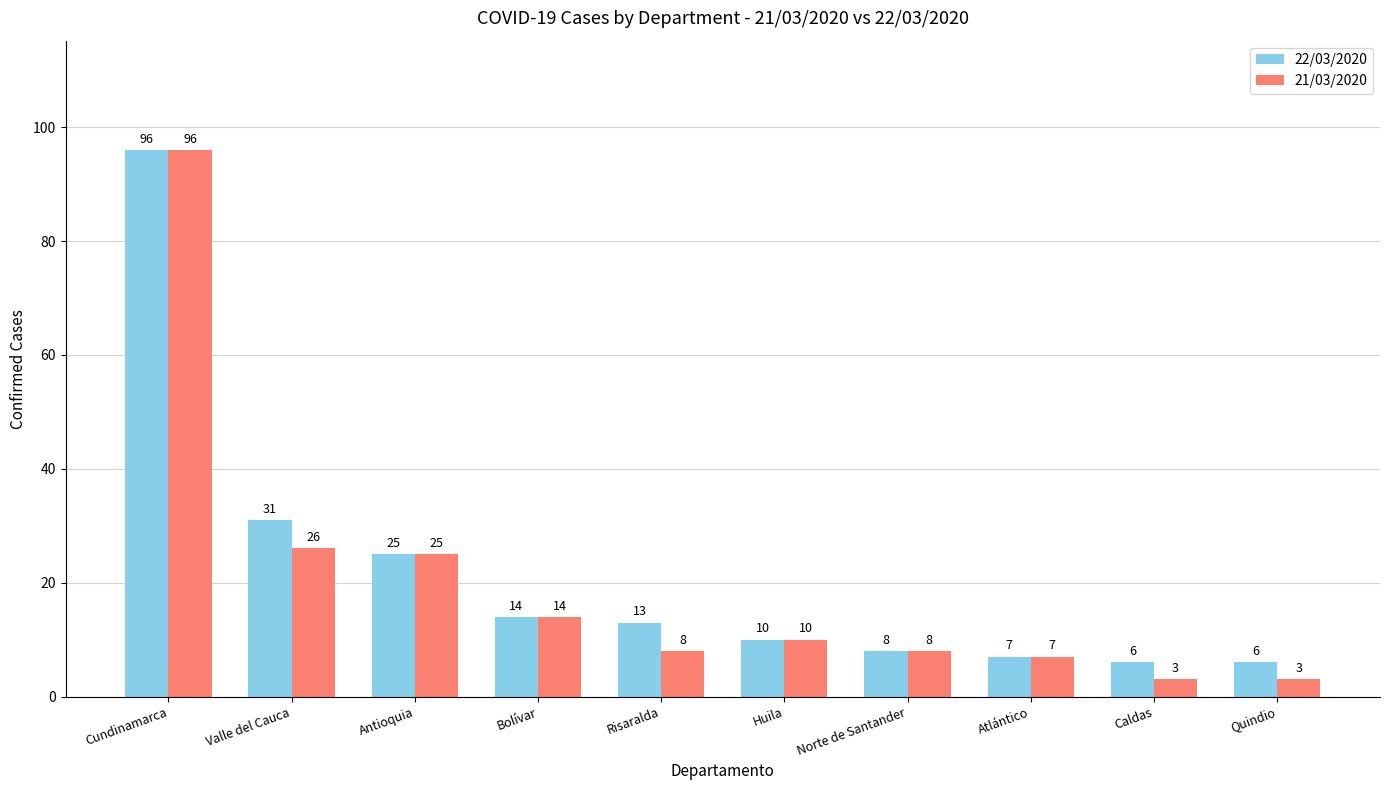

What position from the left is Valle del Cauca?

2